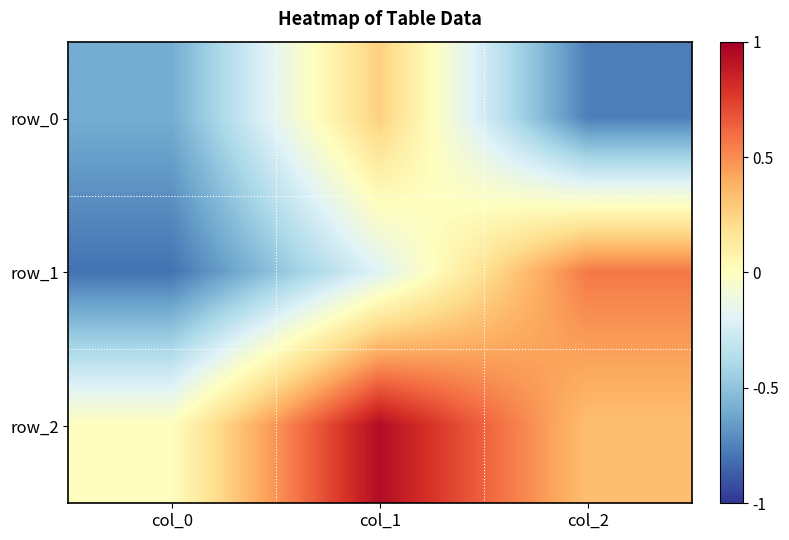

Reading left to right, extract all data points from this chart.

row_0: col_0=-0.6	col_1=0.3	col_2=-0.8
row_1: col_0=-0.8	col_1=-0.2	col_2=0.6
row_2: col_0=0.0	col_1=0.9	col_2=0.3